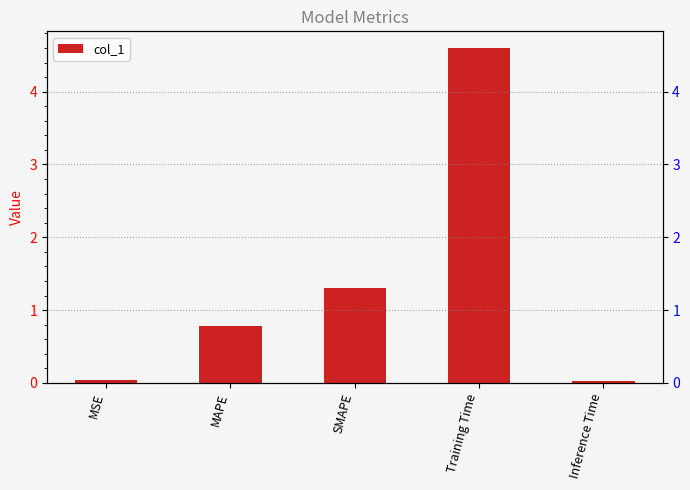

Are the bars horizontal?

No